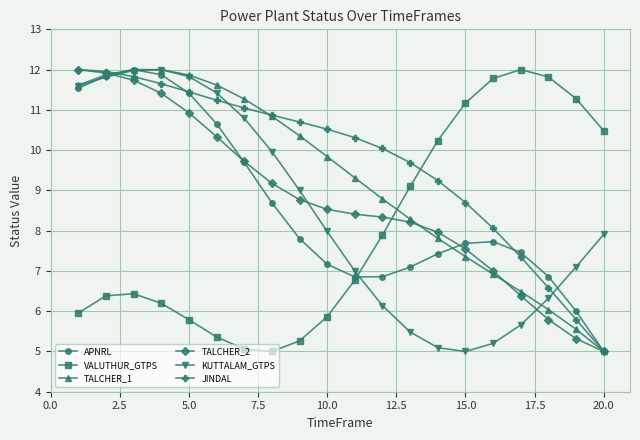

What is the highest value of the TALCHER_2 series?

12.0